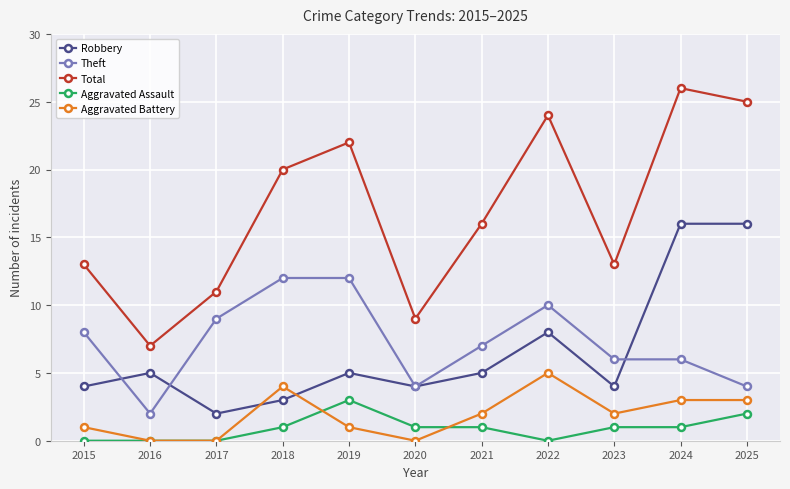

At which category does Robbery reach its first local valley?

2017